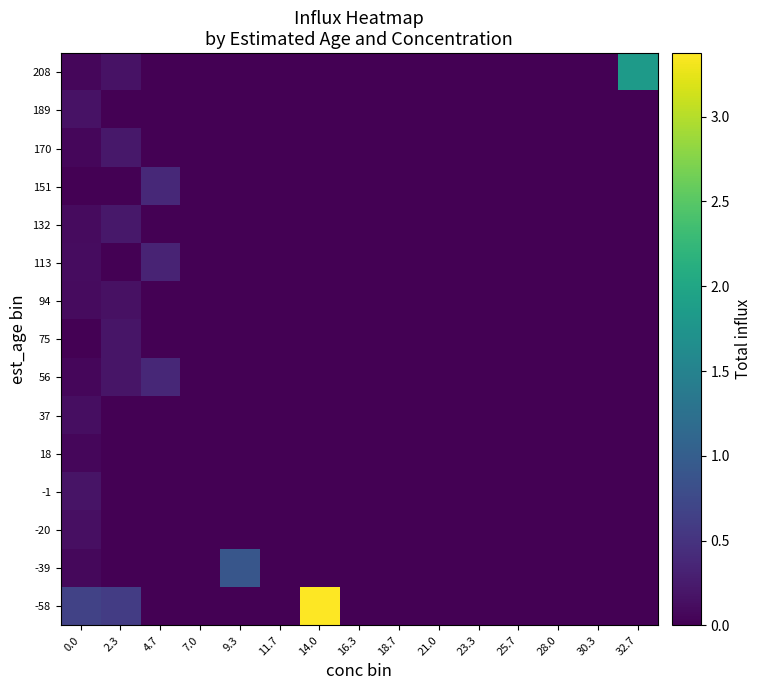

Reading left to right, what are all the values shown in this chart?

-58: 0.0=0.7	2.3=0.6	4.7=0.0	7.0=0.0	9.3=0.0	11.7=0.0	14.0=3.4	16.3=0.0	18.7=0.0	21.0=0.0	23.3=0.0	25.7=0.0	28.0=0.0	30.3=0.0	32.7=0.0
-39: 0.0=0.1	2.3=0.0	4.7=0.0	7.0=0.0	9.3=0.9	11.7=0.0	14.0=0.0	16.3=0.0	18.7=0.0	21.0=0.0	23.3=0.0	25.7=0.0	28.0=0.0	30.3=0.0	32.7=0.0
-20: 0.0=0.1	2.3=0.0	4.7=0.0	7.0=0.0	9.3=0.0	11.7=0.0	14.0=0.0	16.3=0.0	18.7=0.0	21.0=0.0	23.3=0.0	25.7=0.0	28.0=0.0	30.3=0.0	32.7=0.0
-1: 0.0=0.2	2.3=0.0	4.7=0.0	7.0=0.0	9.3=0.0	11.7=0.0	14.0=0.0	16.3=0.0	18.7=0.0	21.0=0.0	23.3=0.0	25.7=0.0	28.0=0.0	30.3=0.0	32.7=0.0
18: 0.0=0.1	2.3=0.0	4.7=0.0	7.0=0.0	9.3=0.0	11.7=0.0	14.0=0.0	16.3=0.0	18.7=0.0	21.0=0.0	23.3=0.0	25.7=0.0	28.0=0.0	30.3=0.0	32.7=0.0
37: 0.0=0.1	2.3=0.0	4.7=0.0	7.0=0.0	9.3=0.0	11.7=0.0	14.0=0.0	16.3=0.0	18.7=0.0	21.0=0.0	23.3=0.0	25.7=0.0	28.0=0.0	30.3=0.0	32.7=0.0
56: 0.0=0.1	2.3=0.2	4.7=0.4	7.0=0.0	9.3=0.0	11.7=0.0	14.0=0.0	16.3=0.0	18.7=0.0	21.0=0.0	23.3=0.0	25.7=0.0	28.0=0.0	30.3=0.0	32.7=0.0
75: 0.0=0.0	2.3=0.2	4.7=0.0	7.0=0.0	9.3=0.0	11.7=0.0	14.0=0.0	16.3=0.0	18.7=0.0	21.0=0.0	23.3=0.0	25.7=0.0	28.0=0.0	30.3=0.0	32.7=0.0
94: 0.0=0.1	2.3=0.2	4.7=0.0	7.0=0.0	9.3=0.0	11.7=0.0	14.0=0.0	16.3=0.0	18.7=0.0	21.0=0.0	23.3=0.0	25.7=0.0	28.0=0.0	30.3=0.0	32.7=0.0
113: 0.0=0.1	2.3=0.0	4.7=0.3	7.0=0.0	9.3=0.0	11.7=0.0	14.0=0.0	16.3=0.0	18.7=0.0	21.0=0.0	23.3=0.0	25.7=0.0	28.0=0.0	30.3=0.0	32.7=0.0
132: 0.0=0.1	2.3=0.2	4.7=0.0	7.0=0.0	9.3=0.0	11.7=0.0	14.0=0.0	16.3=0.0	18.7=0.0	21.0=0.0	23.3=0.0	25.7=0.0	28.0=0.0	30.3=0.0	32.7=0.0
151: 0.0=0.0	2.3=0.0	4.7=0.4	7.0=0.0	9.3=0.0	11.7=0.0	14.0=0.0	16.3=0.0	18.7=0.0	21.0=0.0	23.3=0.0	25.7=0.0	28.0=0.0	30.3=0.0	32.7=0.0
170: 0.0=0.1	2.3=0.2	4.7=0.0	7.0=0.0	9.3=0.0	11.7=0.0	14.0=0.0	16.3=0.0	18.7=0.0	21.0=0.0	23.3=0.0	25.7=0.0	28.0=0.0	30.3=0.0	32.7=0.0
189: 0.0=0.2	2.3=0.0	4.7=0.0	7.0=0.0	9.3=0.0	11.7=0.0	14.0=0.0	16.3=0.0	18.7=0.0	21.0=0.0	23.3=0.0	25.7=0.0	28.0=0.0	30.3=0.0	32.7=0.0
208: 0.0=0.1	2.3=0.2	4.7=0.0	7.0=0.0	9.3=0.0	11.7=0.0	14.0=0.0	16.3=0.0	18.7=0.0	21.0=0.0	23.3=0.0	25.7=0.0	28.0=0.0	30.3=0.0	32.7=1.8